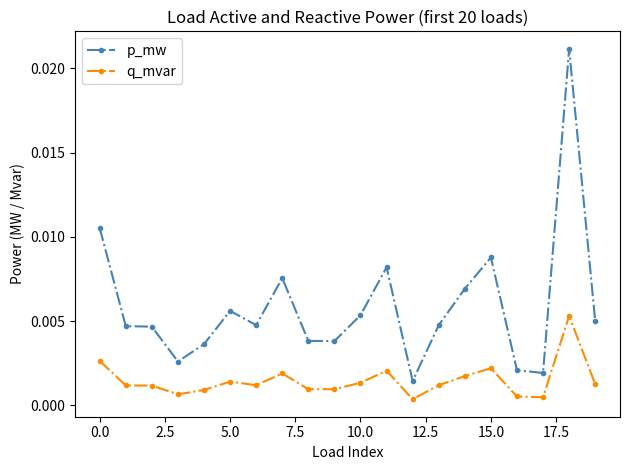

Which series has the largest total across all categories?

p_mw